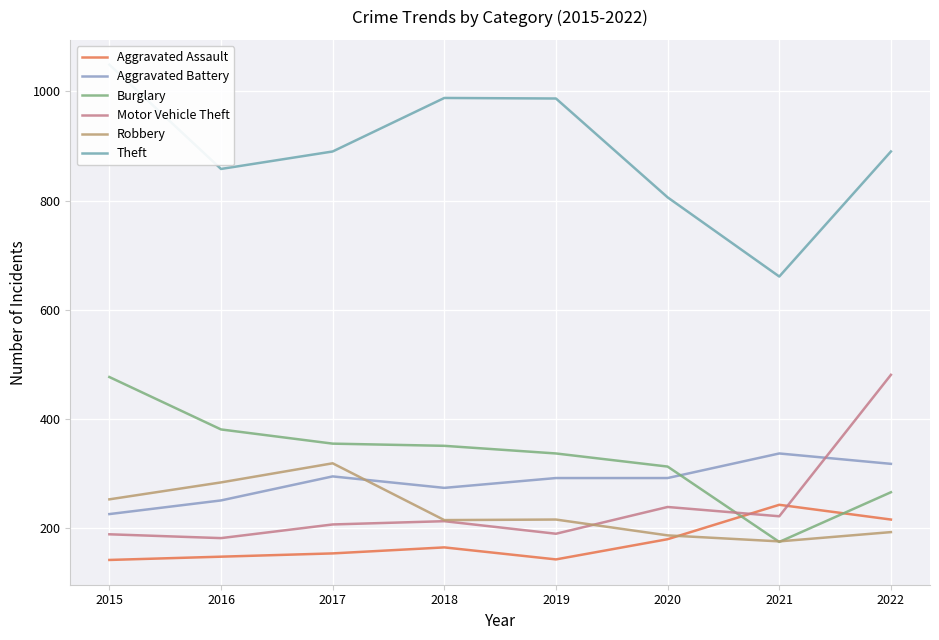

Reading left to right, list all the values displayed in this chart.

Aggravated Assault: 142	148	154	165	143	180	243	216
Aggravated Battery: 226	251	295	274	292	292	337	318
Burglary: 477	381	355	351	337	313	175	266
Motor Vehicle Theft: 189	182	207	213	190	239	222	481
Robbery: 253	284	319	215	216	187	176	193
Theft: 1049	858	890	988	987	806	661	890